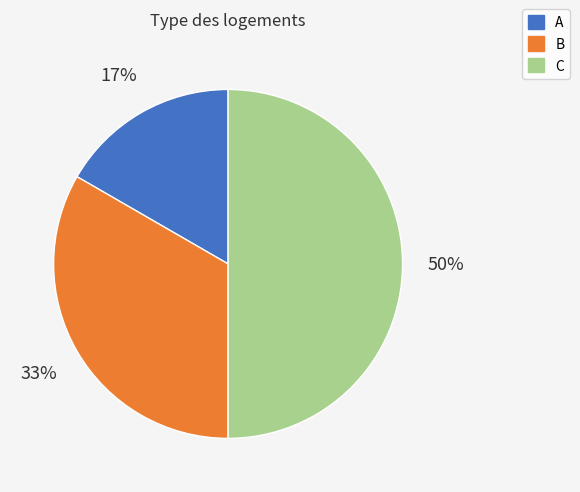

How many segments does this pie chart have?

3